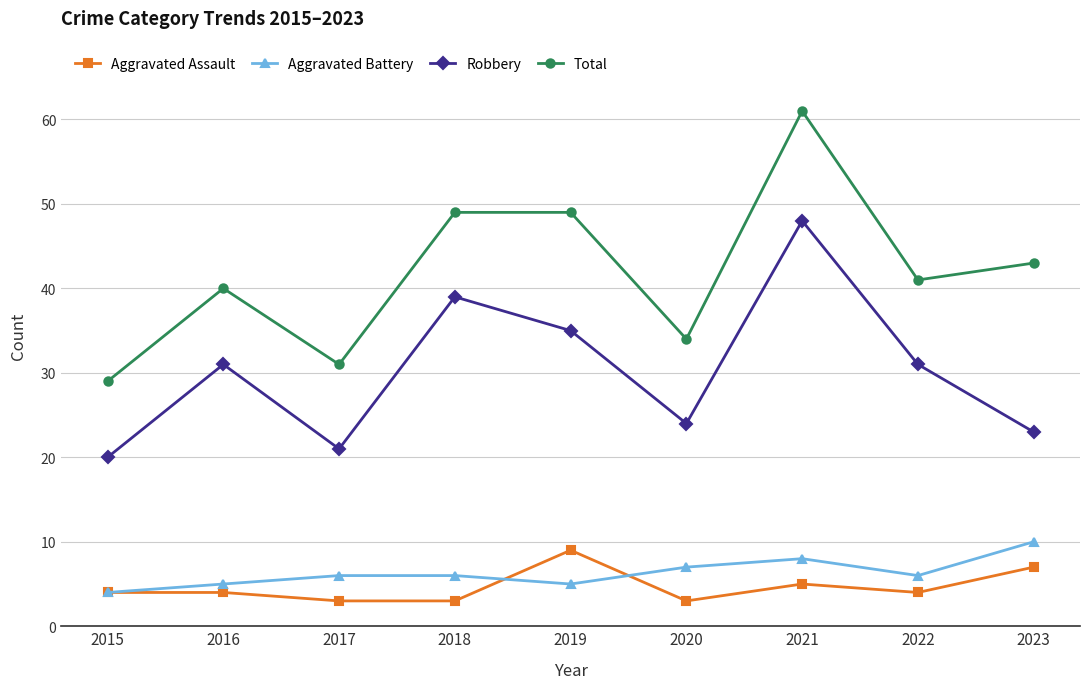

Which category has the highest value across all series?

2021